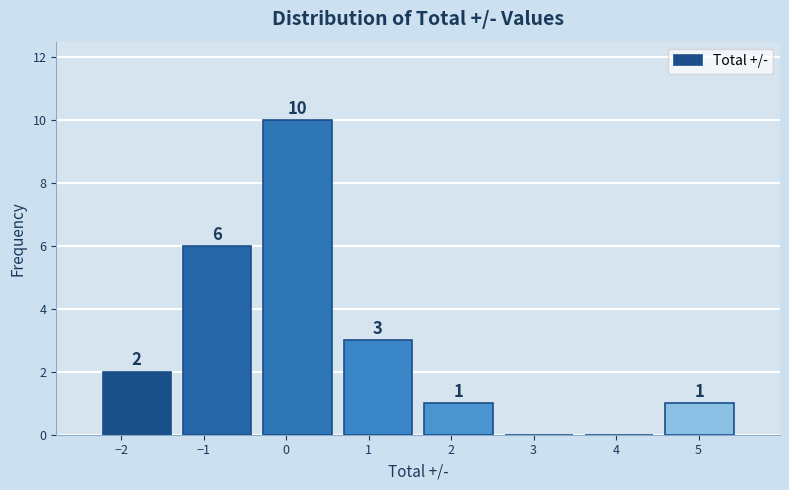

Which range on the x-axis has the tallest bar?

-0.3 to 0.6